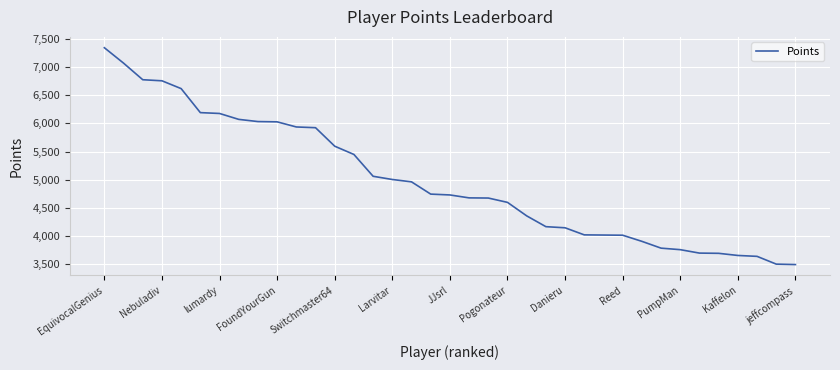

What is the greatest value displayed?

7346